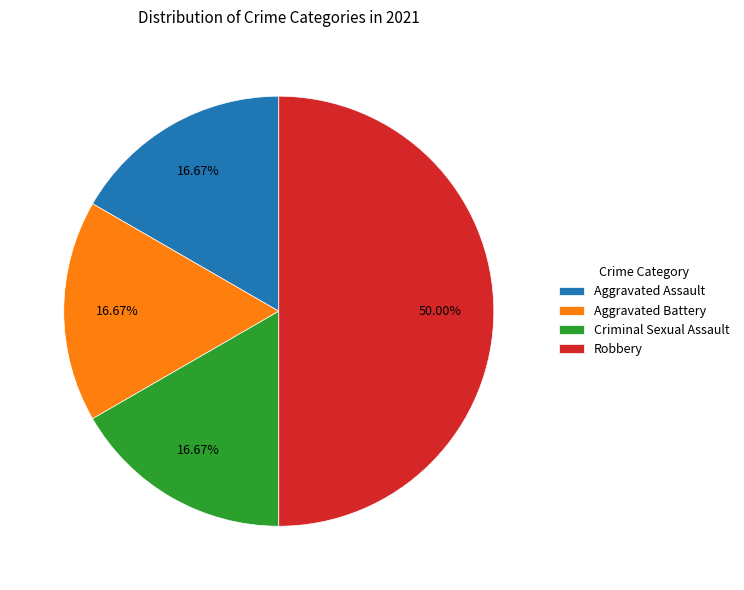

To the nearest percent, what is the combined percentage of Robbery and Aggravated Assault?

67%